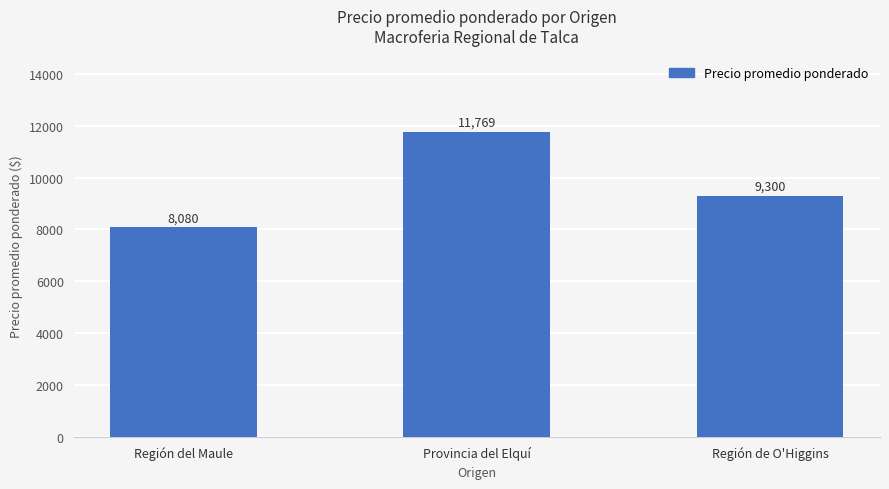

Reading right to left, list all the values displayed in this chart.

Región de O'Higgins=9300	Provincia del Elquí=11769	Región del Maule=8080